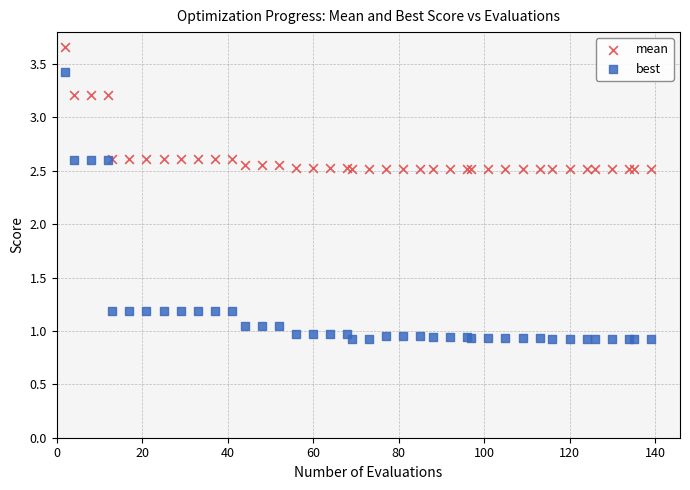

Which series has the widest spread of Y values?

best